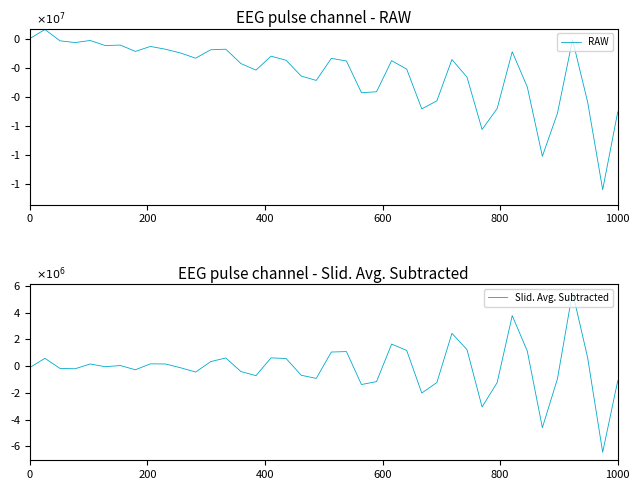

How many values in the RAW series exceed -1494221?

19